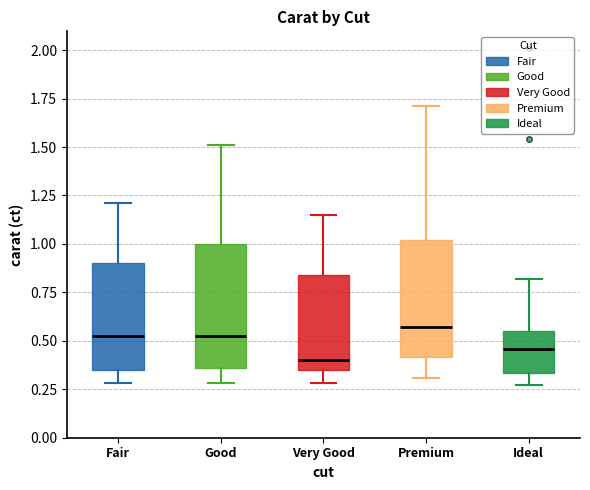

Reading left to right, transcribe this box plot: for each box, give where its median line is, the range the box spans, and where its two whiskers end, as read against the y-axis. The values are not printed on the chart, so give them approximately, as read against the axis.

Fair: median 0.55, box 0.35 to 0.90, whiskers 0.30 to 1.20
Good: median 0.55, box 0.35 to 1.00, whiskers 0.30 to 1.50
Very Good: median 0.40, box 0.35 to 0.85, whiskers 0.30 to 1.15
Premium: median 0.55, box 0.40 to 1.00, whiskers 0.30 to 1.70
Ideal: median 0.45, box 0.35 to 0.55, whiskers 0.25 to 0.80